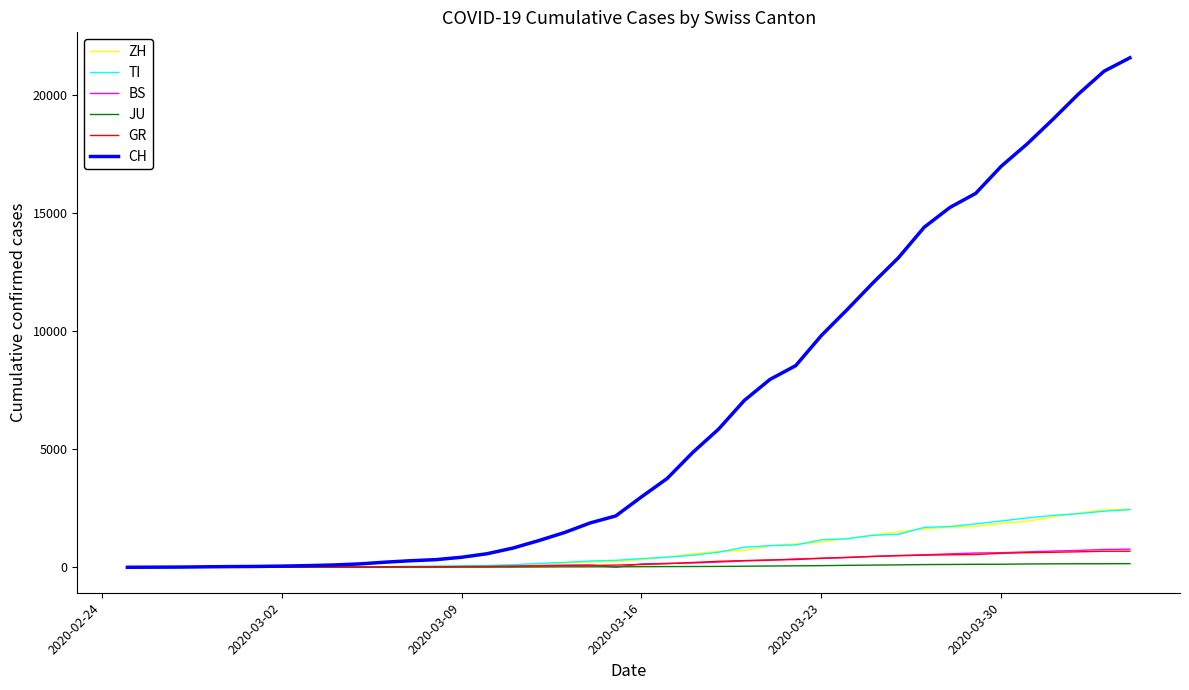

Which series has the largest range (max minus min)?

CH